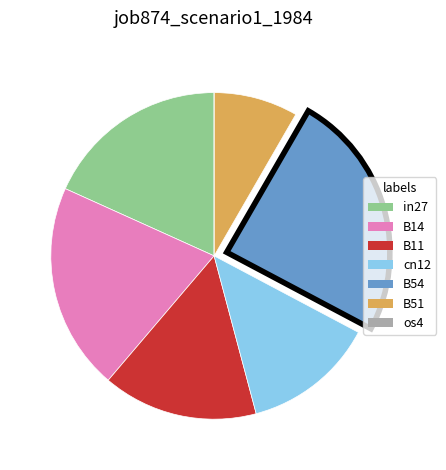

Which has a higher value, B11 or B51?

B11